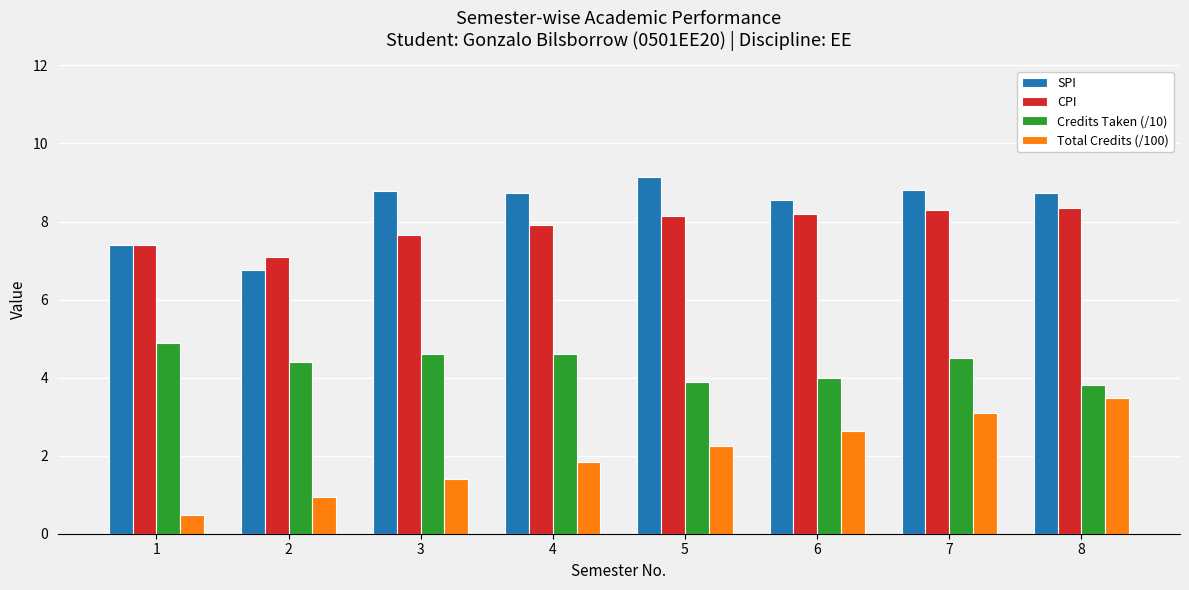

What is the total value across all series at 8?

24.4